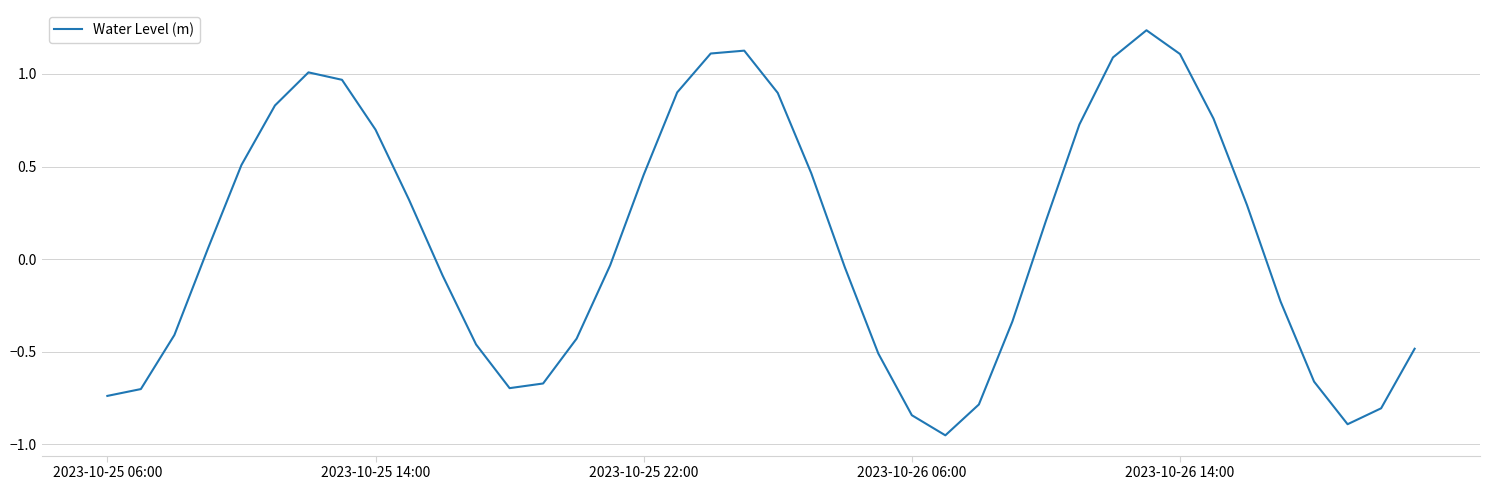

How many lines are shown in the chart?

1